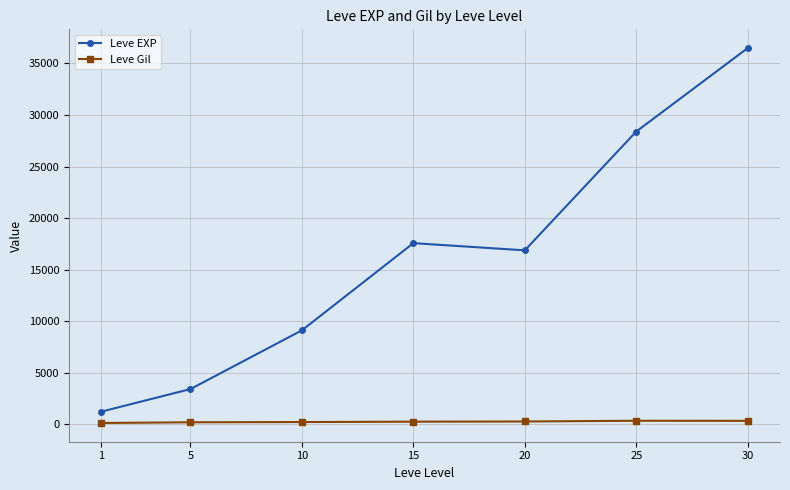

Rank the series by their average value, from lowest to highest.

Leve Gil, Leve EXP